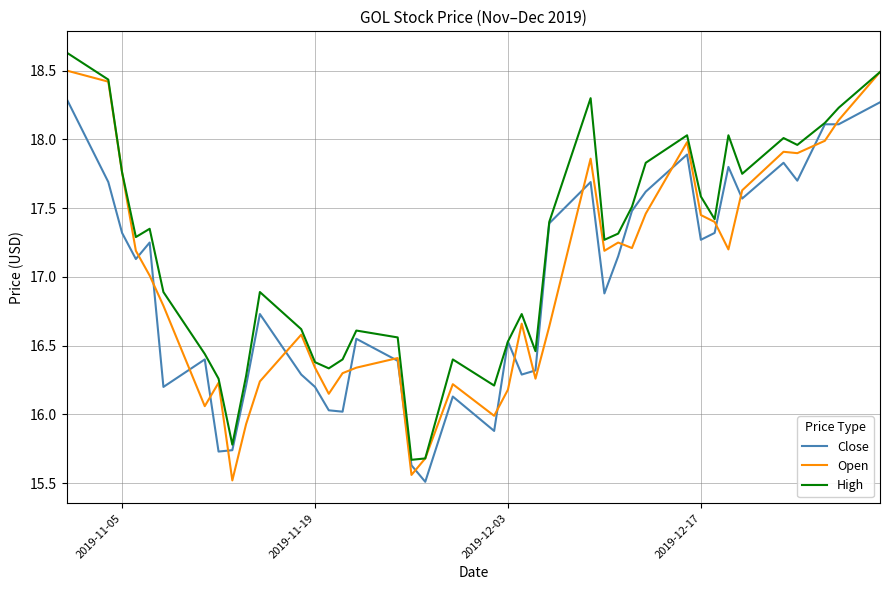

Which series has the largest total across all categories?

High